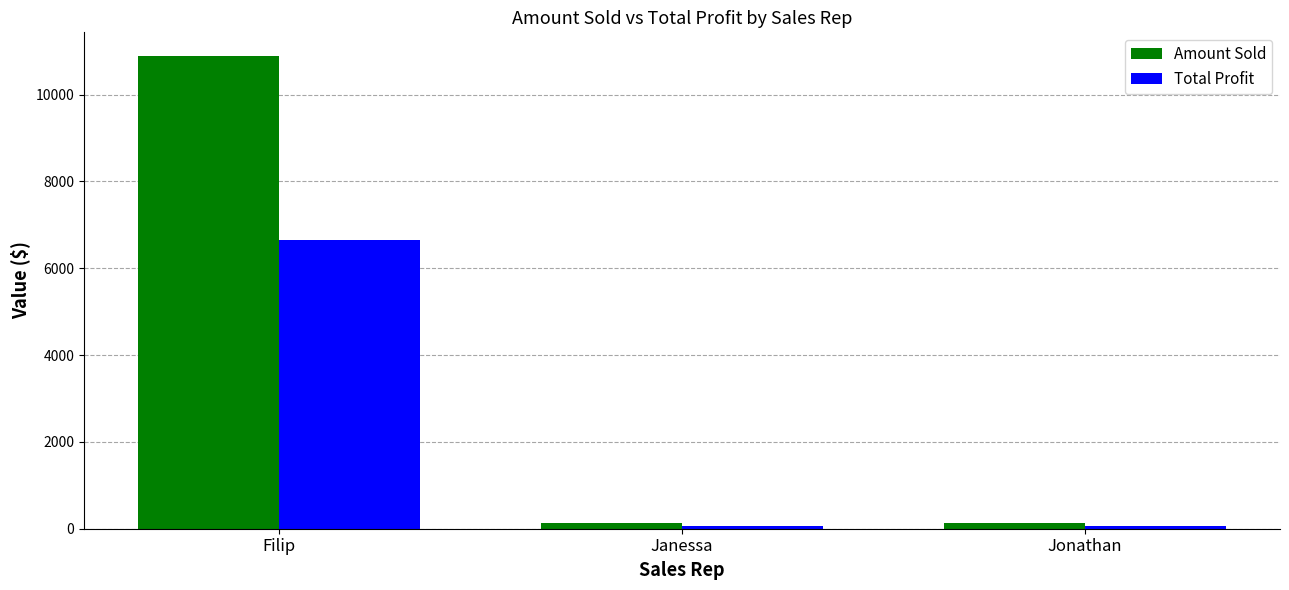

Which series changed the most between Filip and Janessa?

Amount Sold